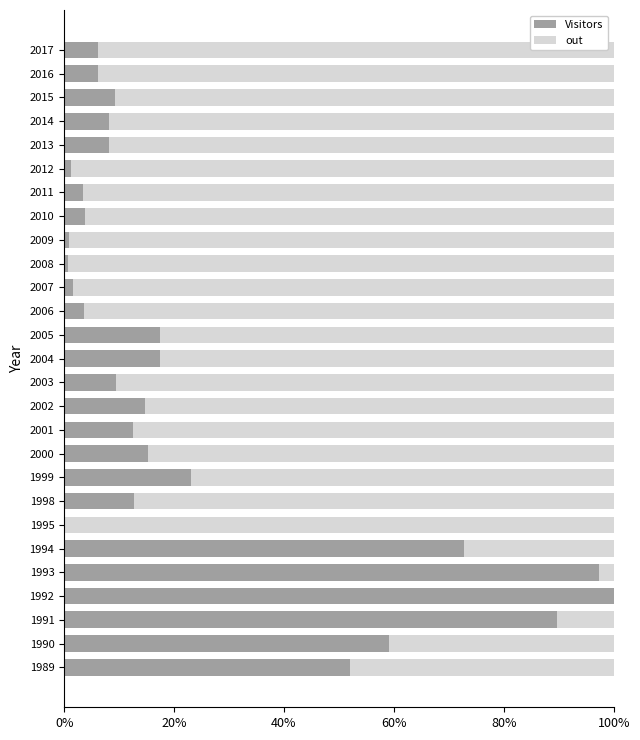

Which series has the largest range (max minus min)?

Visitors